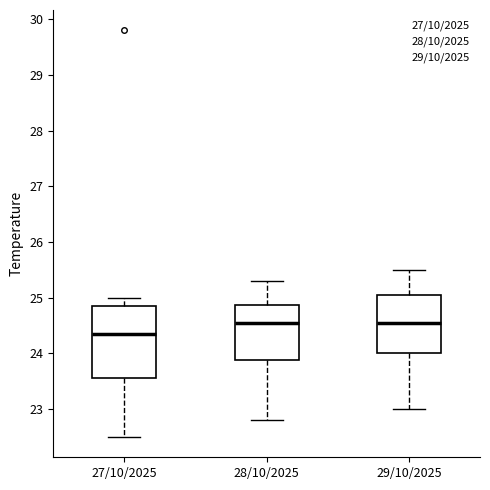

Comparing the boxes themselves (not the whiskers), which one is the tallest?

27/10/2025